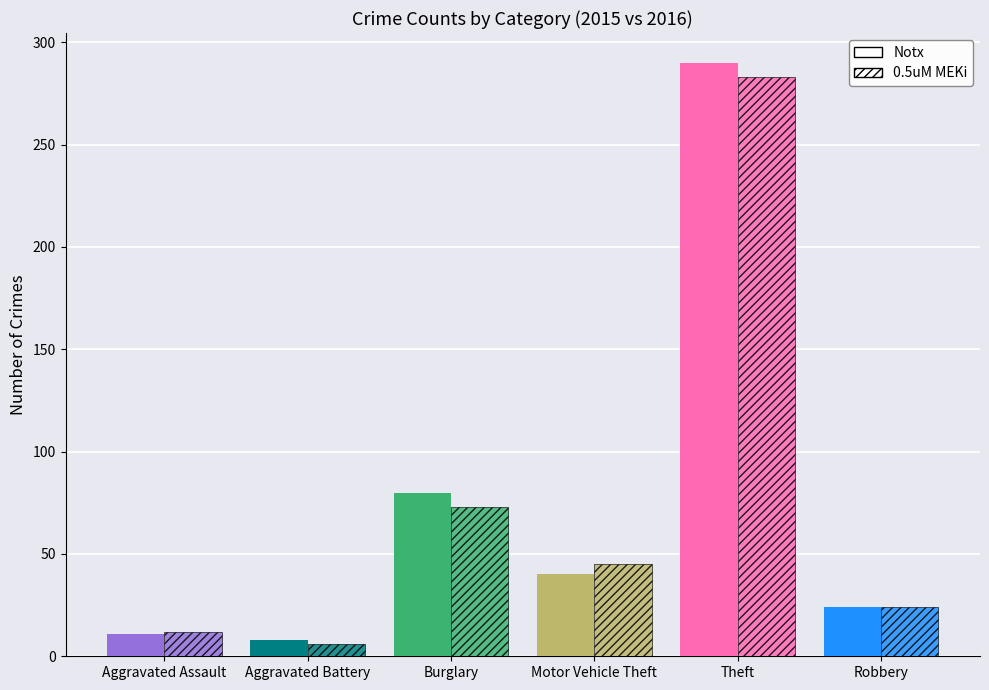

Which has a higher value, Motor Vehicle Theft or Aggravated Battery?

Motor Vehicle Theft